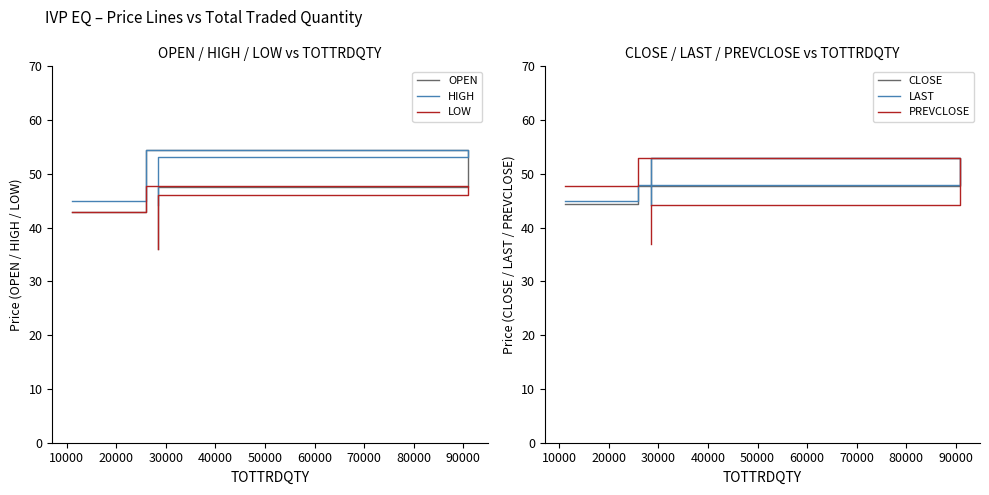

Count the number of categories in the chart.

4